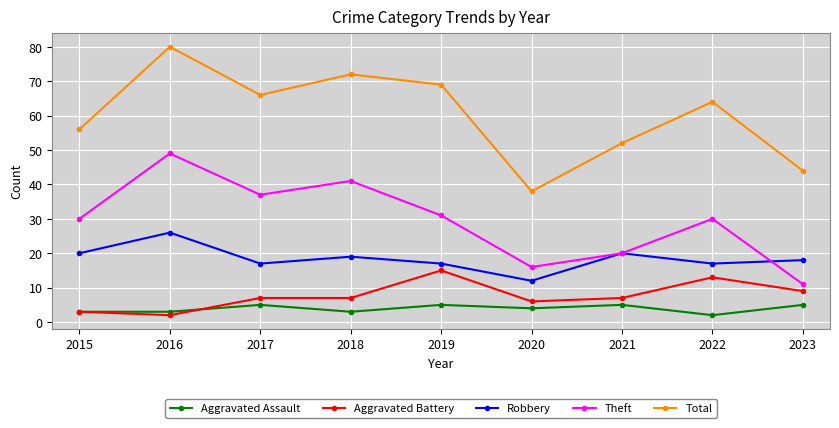

True or false: Aggravated Battery and Total intersect in this chart.

False